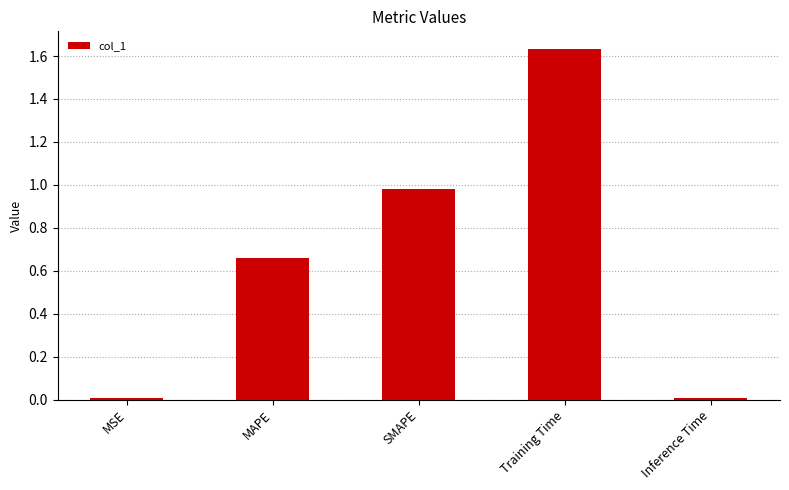

True or false: the data shows 0.0 at MSE.

True